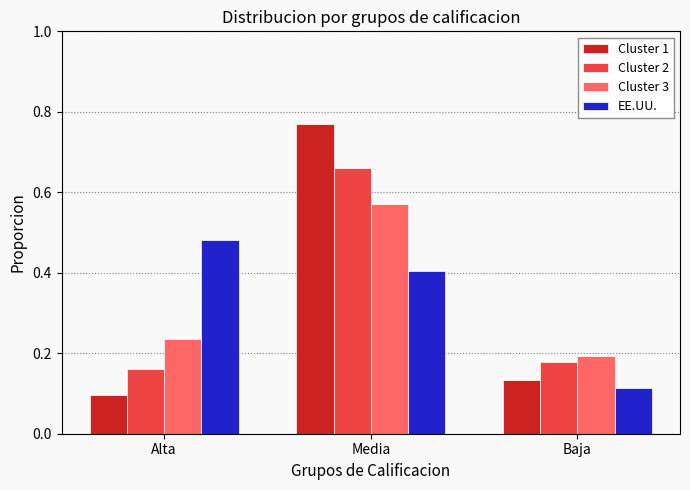

What position from the left is Alta?

1